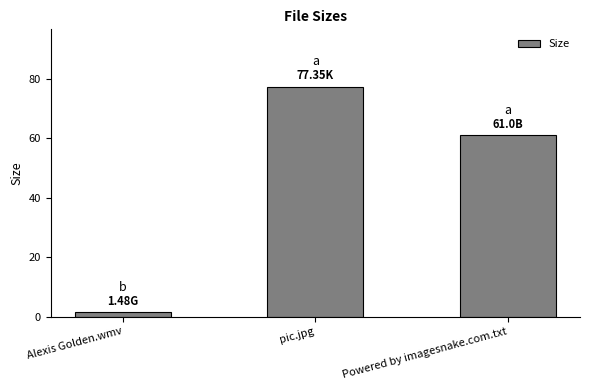

What is the label of the 1st bar from the left?

Alexis Golden.wmv